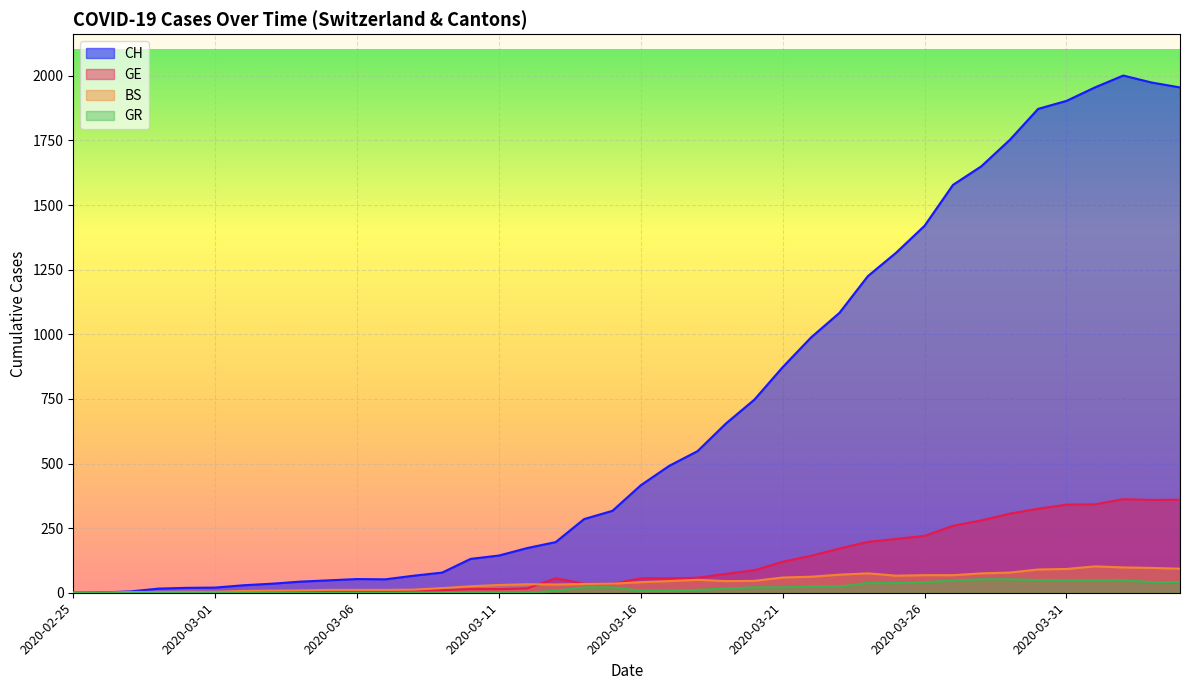

What is the difference between the second highest and minimum values in the BS series?

98